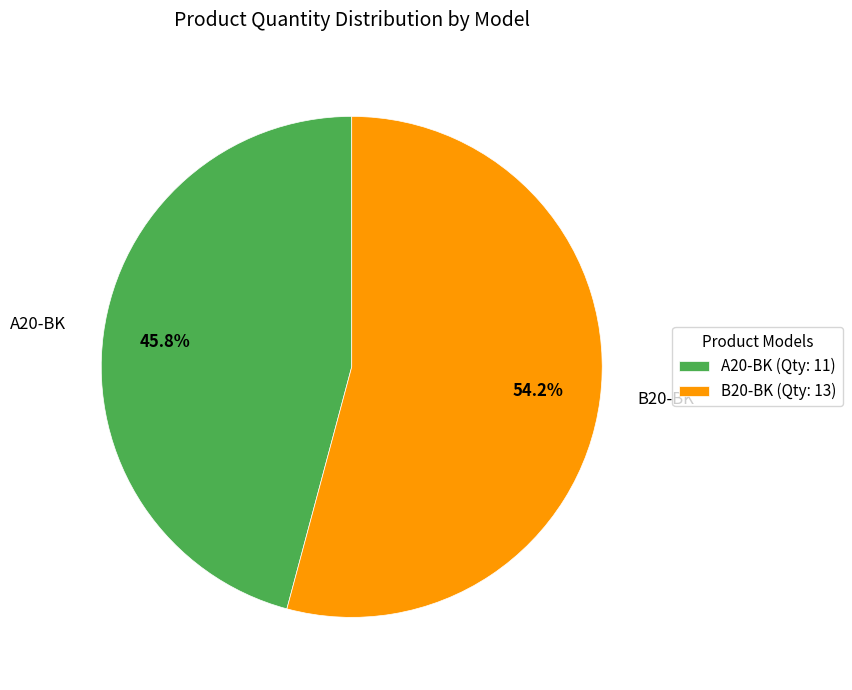

To the nearest percent, what portion does A20-BK represent?

46%